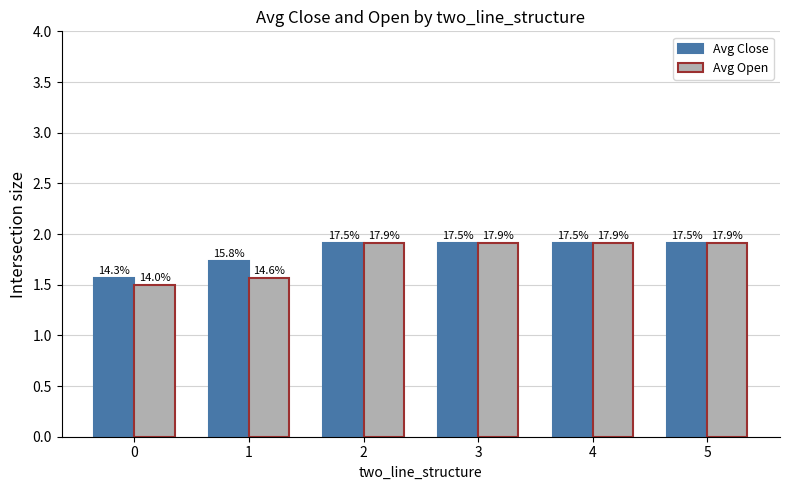

How many bars are there in total?

12